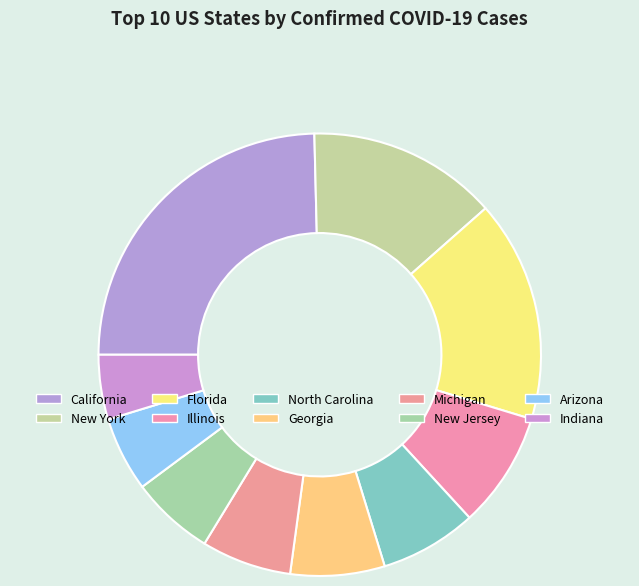

How many slices are in this pie chart?

10